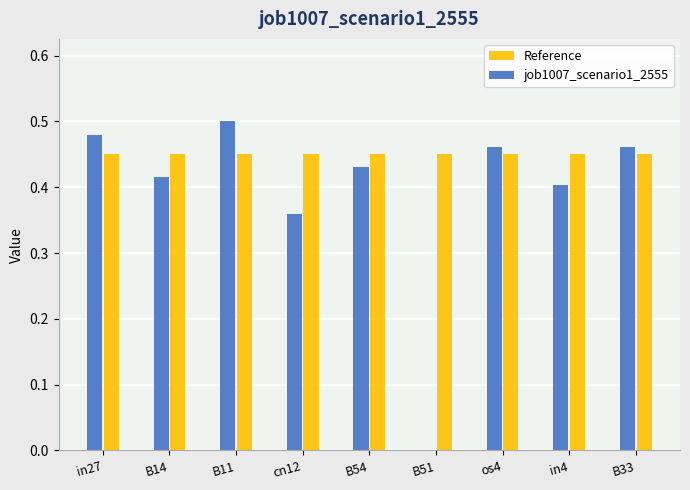

At which category is the sum across all series the highest?

B11